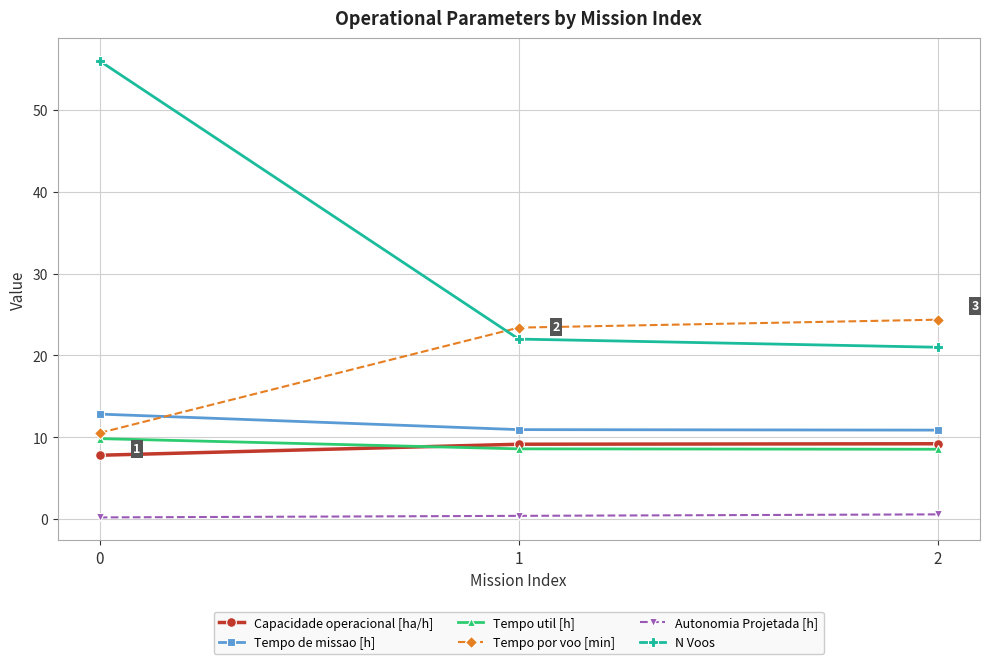

What is the difference between the highest and lowest values at 2?

23.8